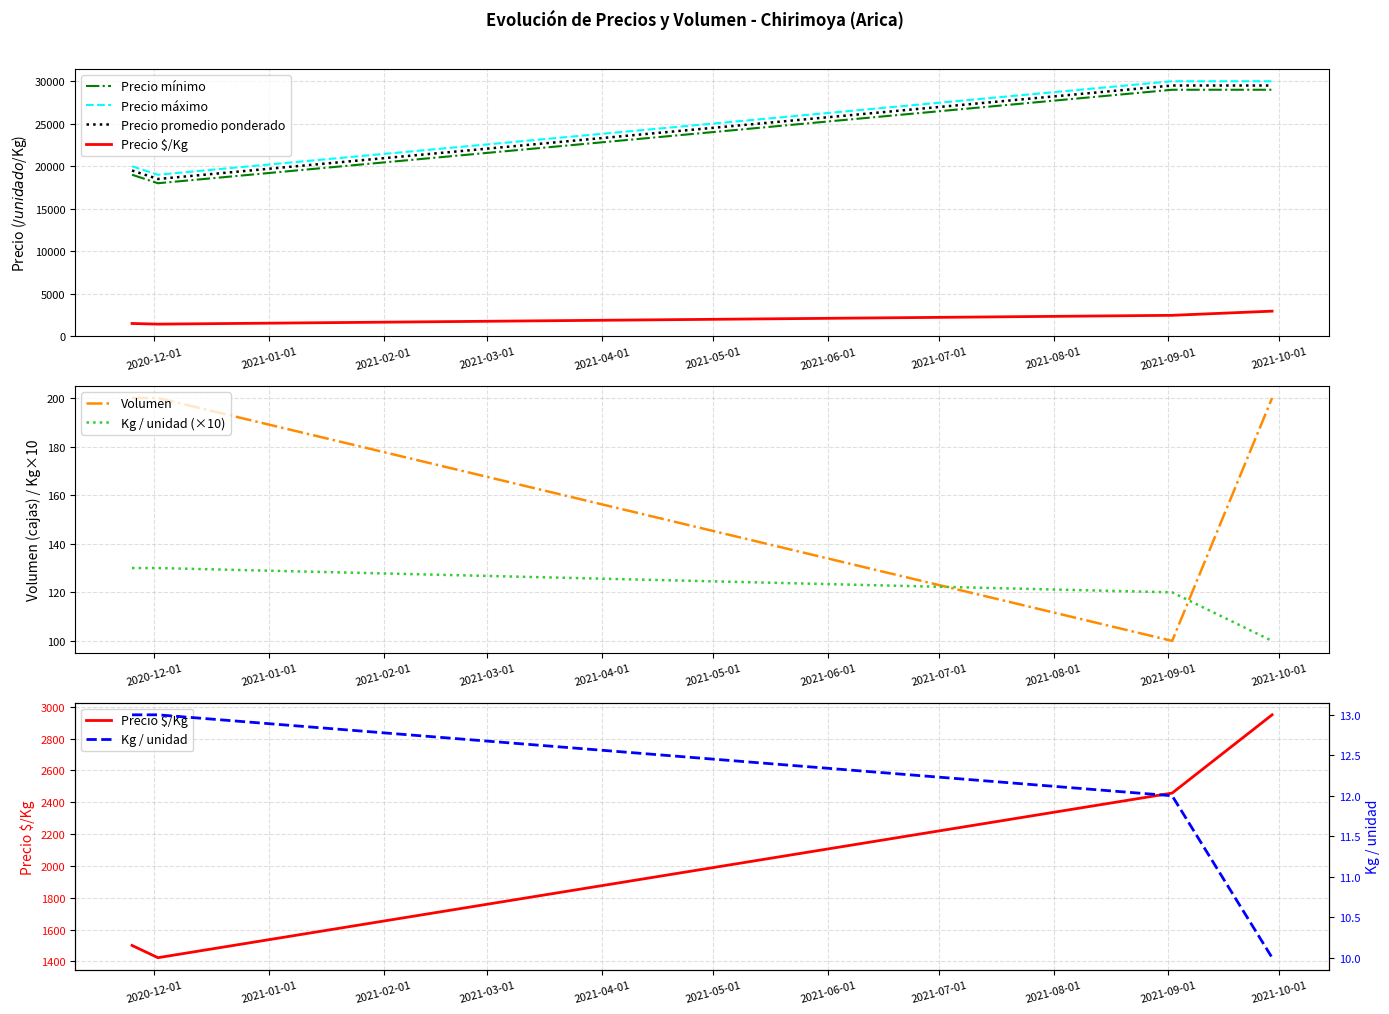

True or false: Precio $/Kg and Precio promedio ponderado intersect in this chart.

False